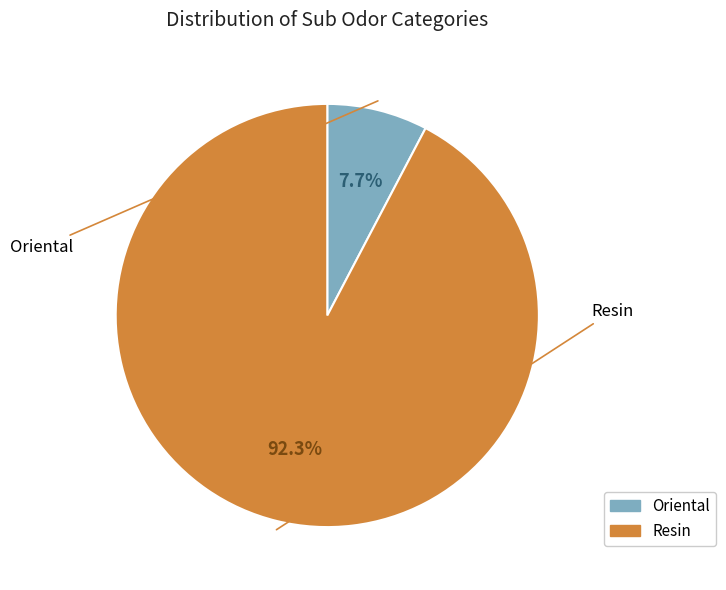

How many segments does this pie chart have?

2